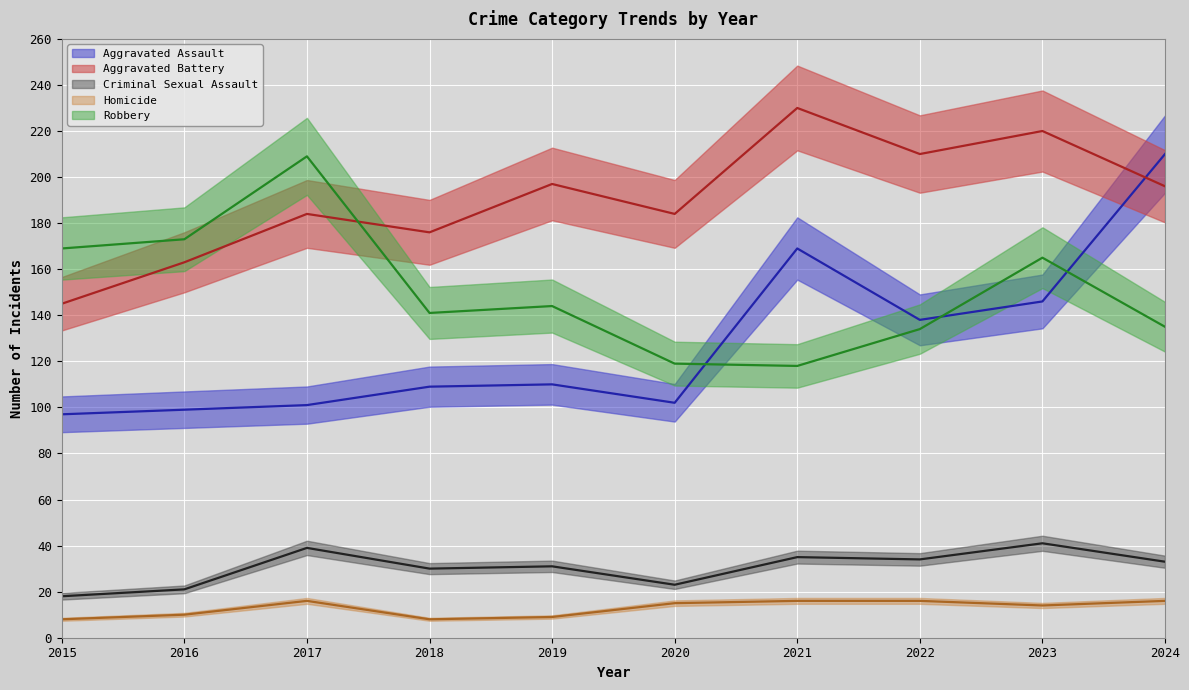

True or false: Criminal Sexual Assault has a value of 9 at 2020.

False